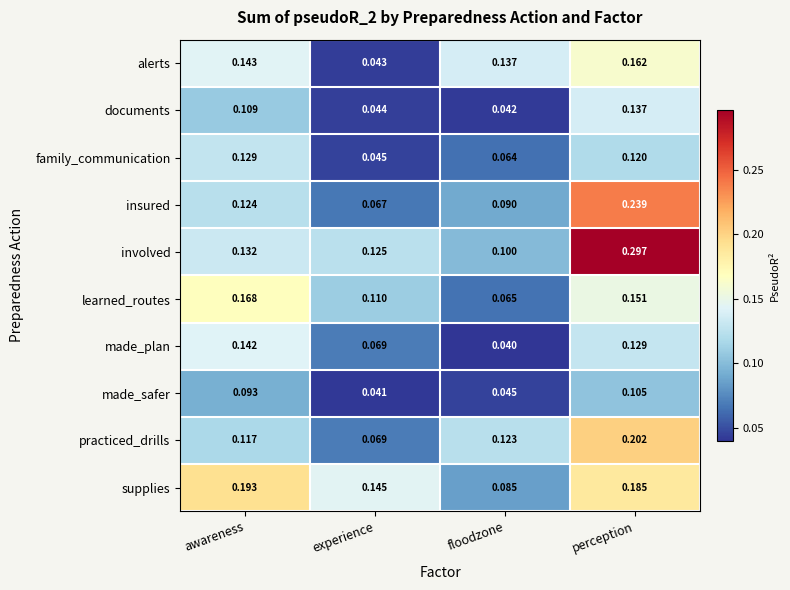

At which label is learned_routes closest to 0?

floodzone